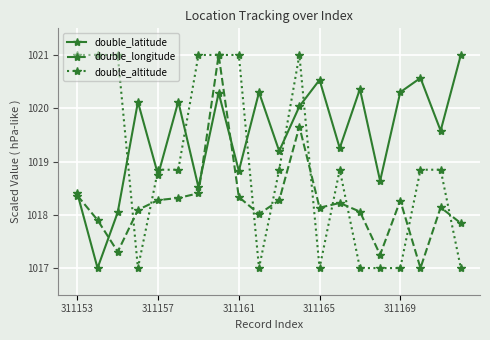

True or false: double_longitude has more than 2 interior local peaks.

True